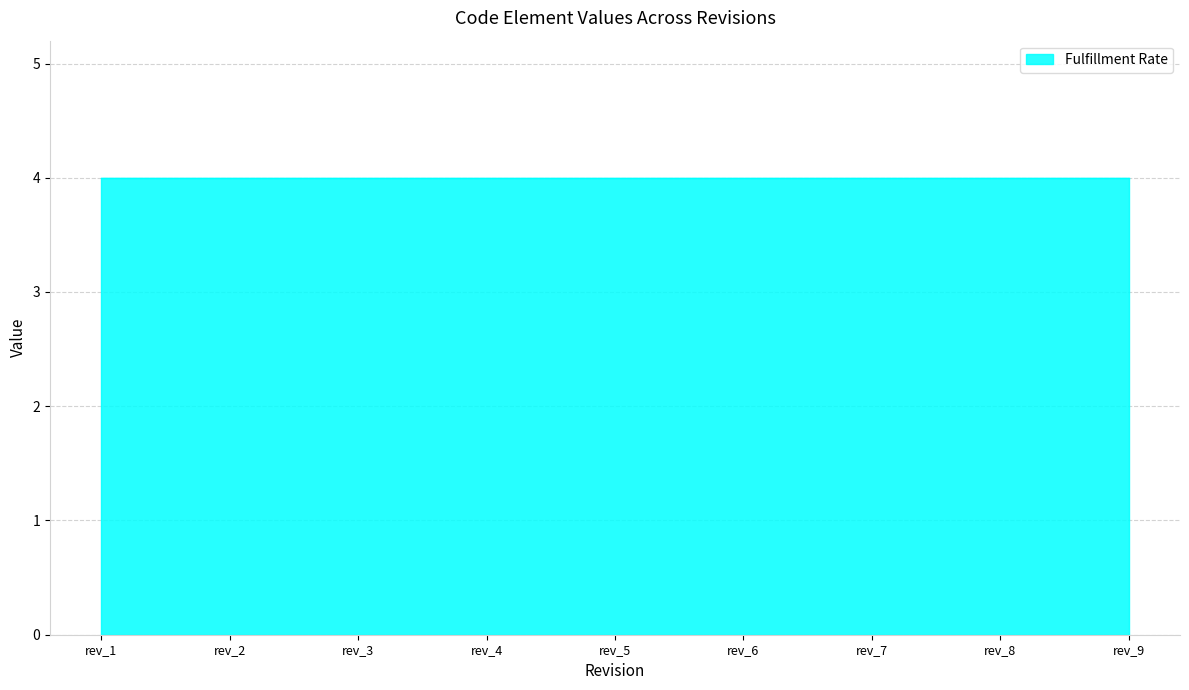

How many data points does each series have?

9